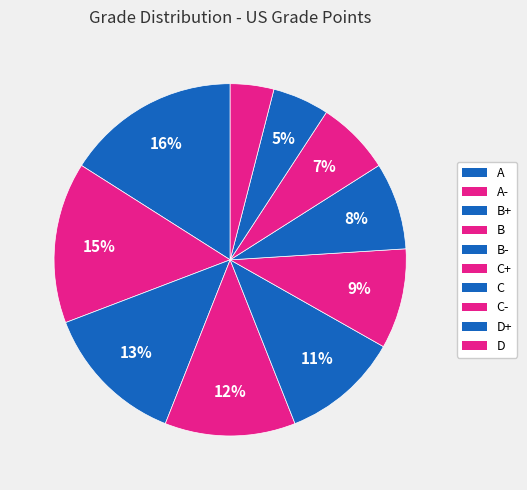

What percentage is the D slice, to the nearest percent?

4%